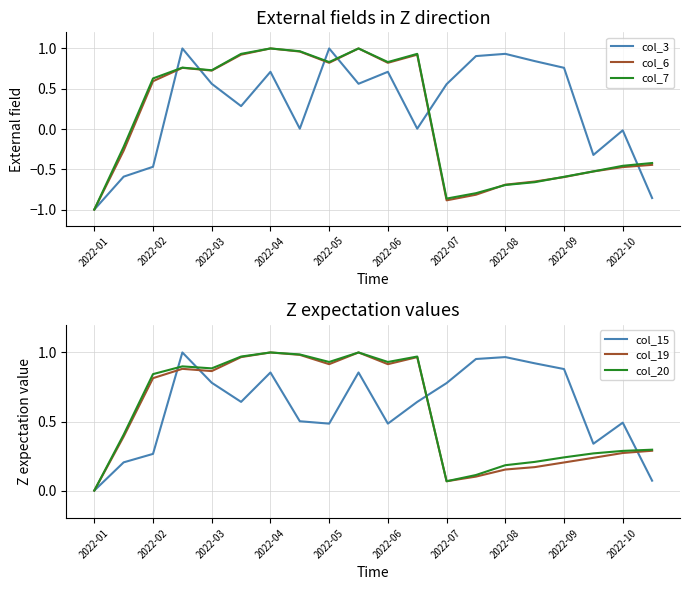

How many interior local peaks does the col_20 series have?

4